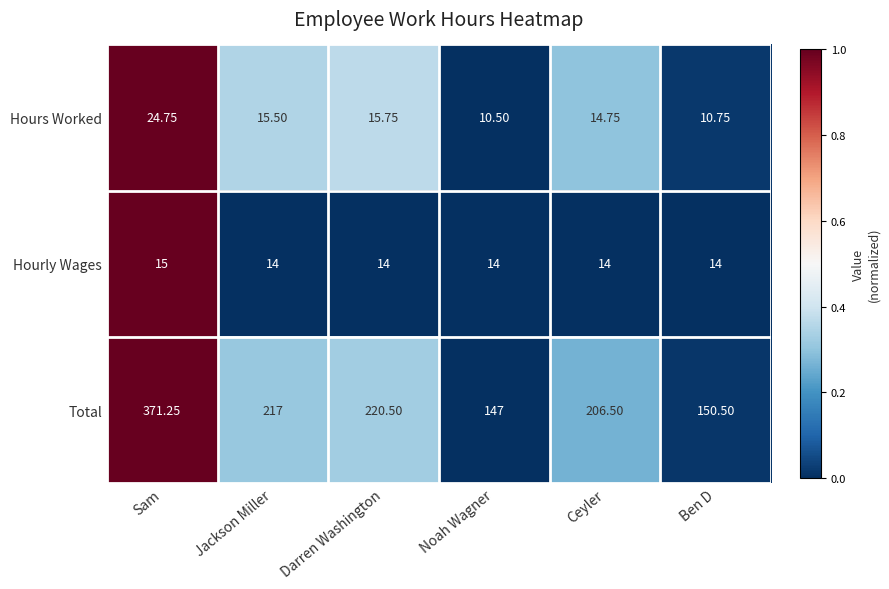

List the series in order of their peak value, lowest first.

Hourly Wages, Hours Worked, Total